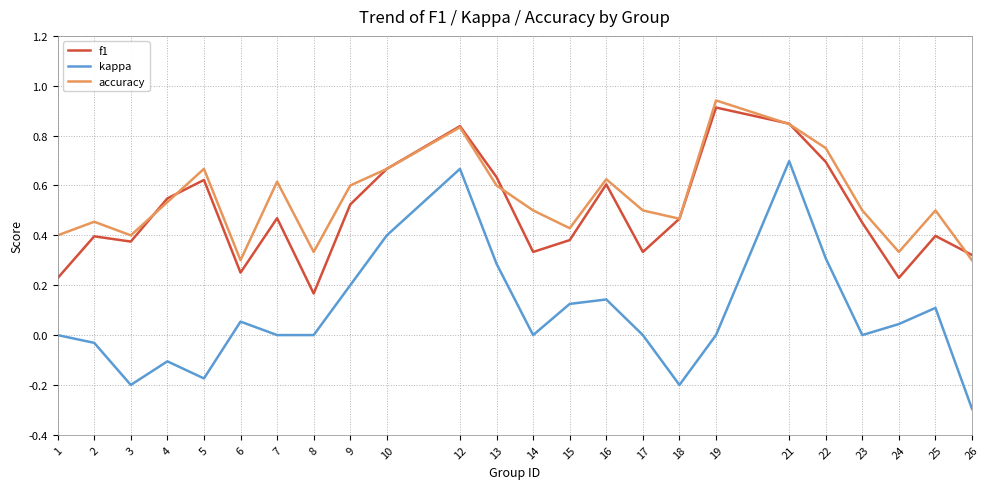

True or false: kappa has more than 2 points higher than both neighbors.

True